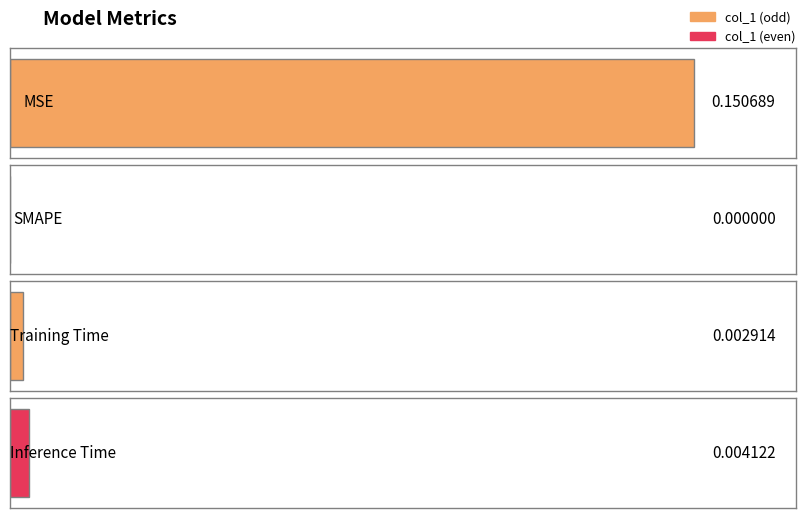

Rank the categories by value from highest to lowest.

MSE, Inference Time, Training Time, SMAPE